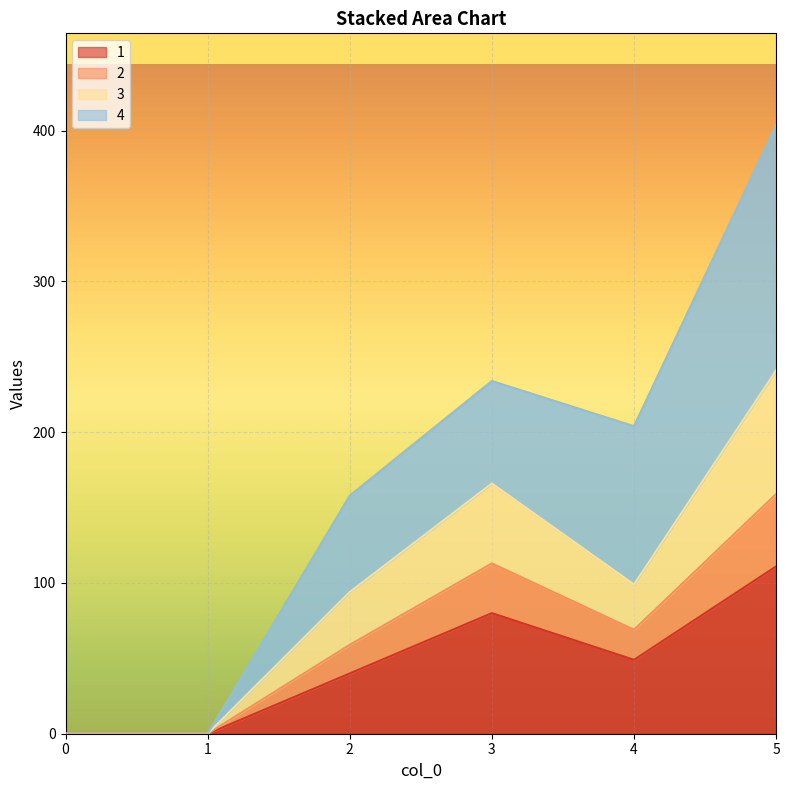

What is the difference between the 2 values at 3 and 1?

166